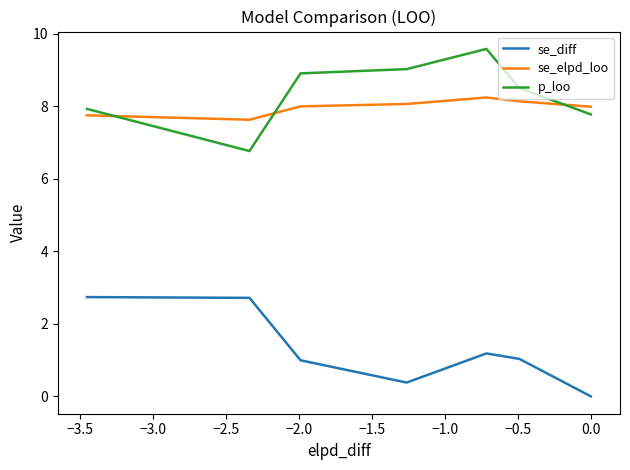

True or false: se_diff and p_loo cross at least once.

False